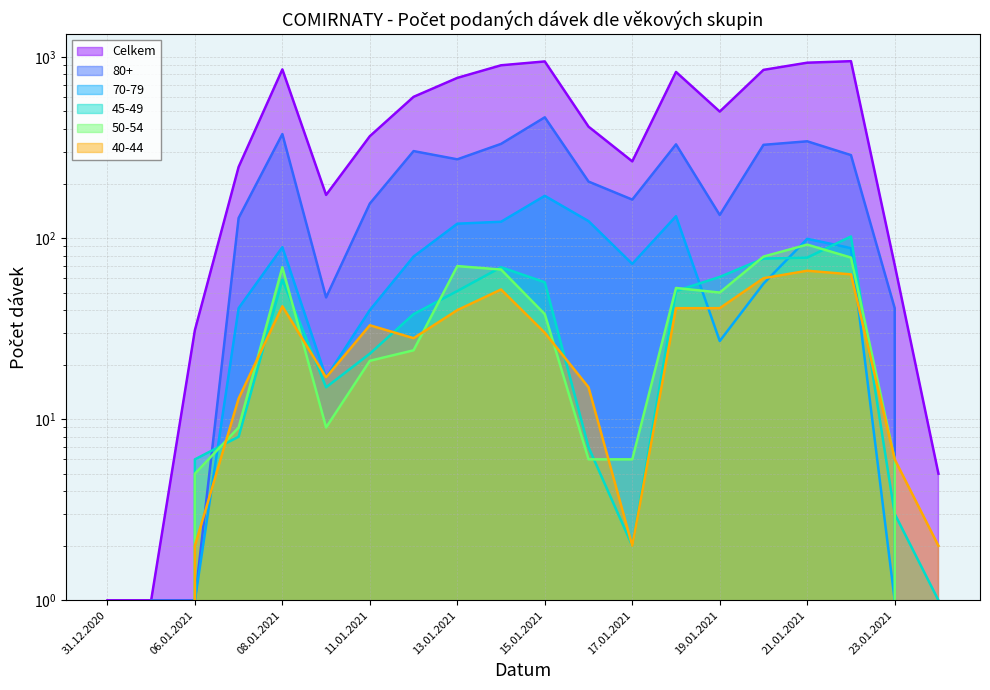

What is the label of the 9th point from the right?

16.01.2021